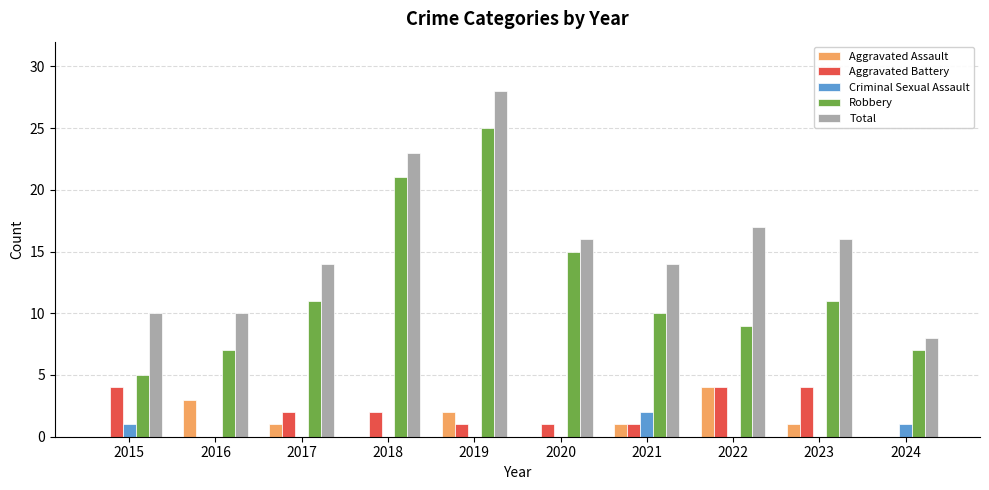

Reading left to right, transcribe all the data shown in this chart.

Aggravated Assault: 0	3	1	0	2	0	1	4	1	0
Aggravated Battery: 4	0	2	2	1	1	1	4	4	0
Criminal Sexual Assault: 1	0	0	0	0	0	2	0	0	1
Robbery: 5	7	11	21	25	15	10	9	11	7
Total: 10	10	14	23	28	16	14	17	16	8